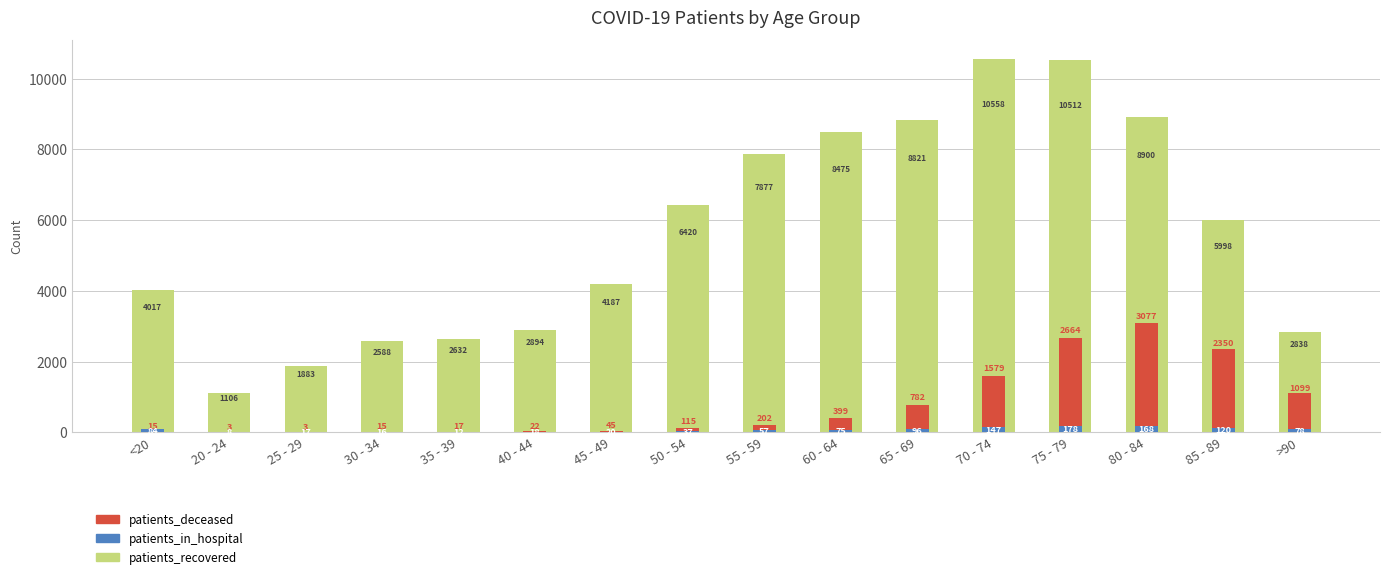

At which label does patients_recovered reach its peak?

70 - 74